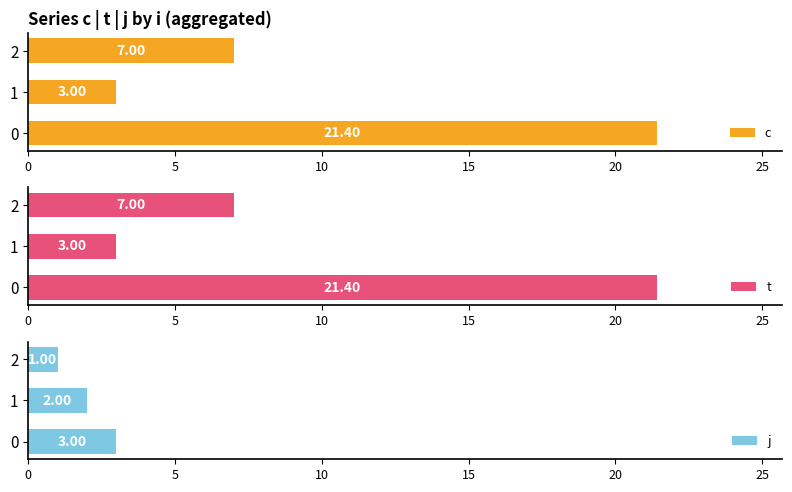

List the series in order of their peak value, highest first.

c, t, j